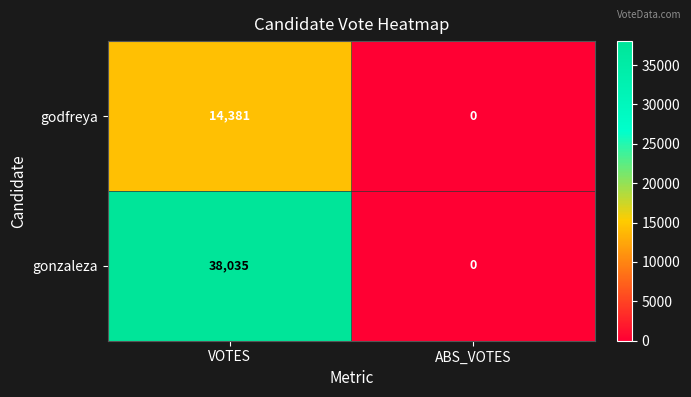

Rank the categories by gonzaleza value from highest to lowest.

VOTES, ABS_VOTES